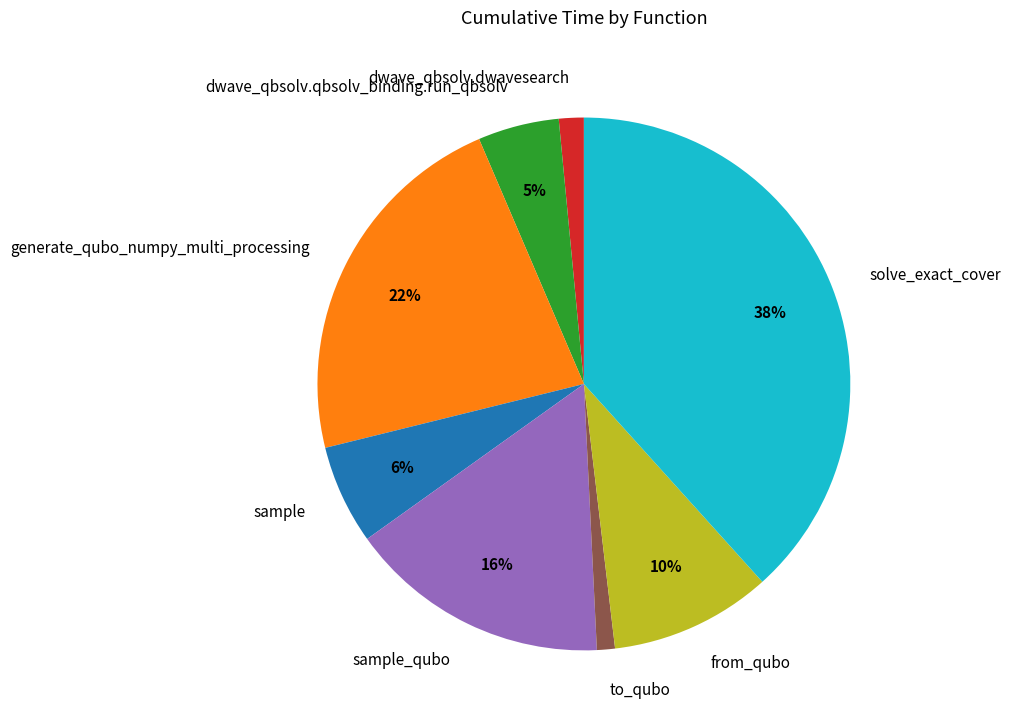

Which category has the biggest portion of the pie?

solve_exact_cover